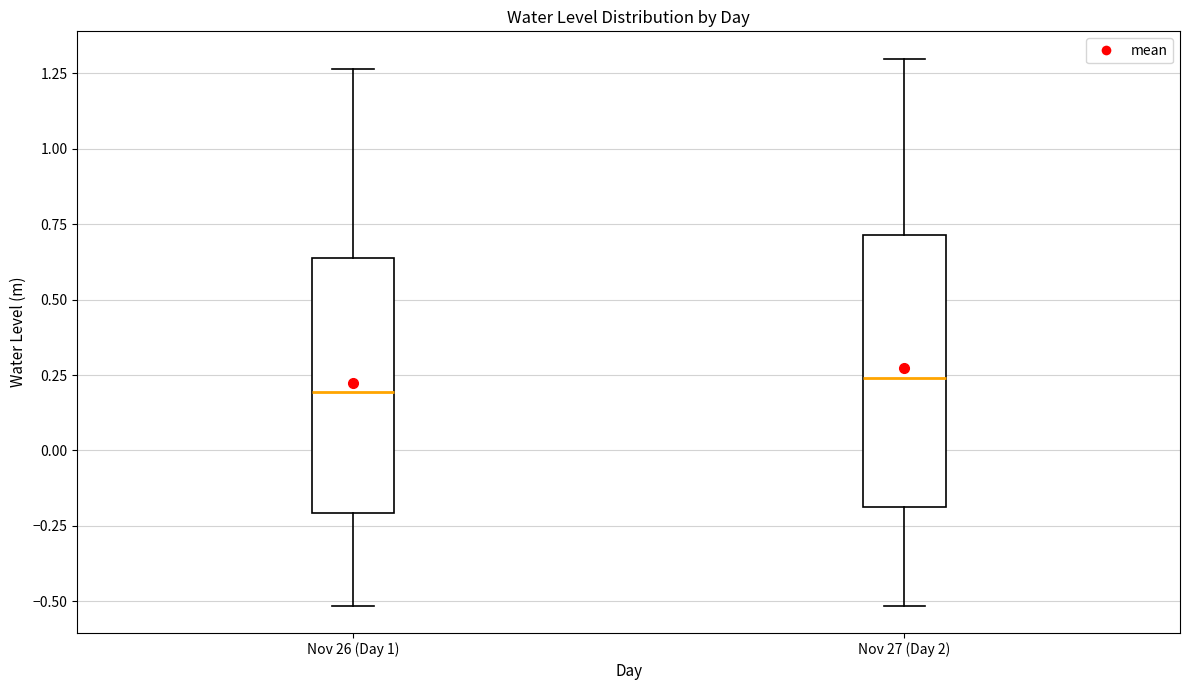

Reading left to right, read every box against the y-axis: the position of its median line, the range the box covers, and the ends of its whiskers. The values are not printed on the chart, so give them approximately, as read against the axis.

Nov 26 (Day 1): median 0.20, box -0.20 to 0.65, whiskers -0.50 to 1.25
Nov 27 (Day 2): median 0.25, box -0.20 to 0.70, whiskers -0.50 to 1.30